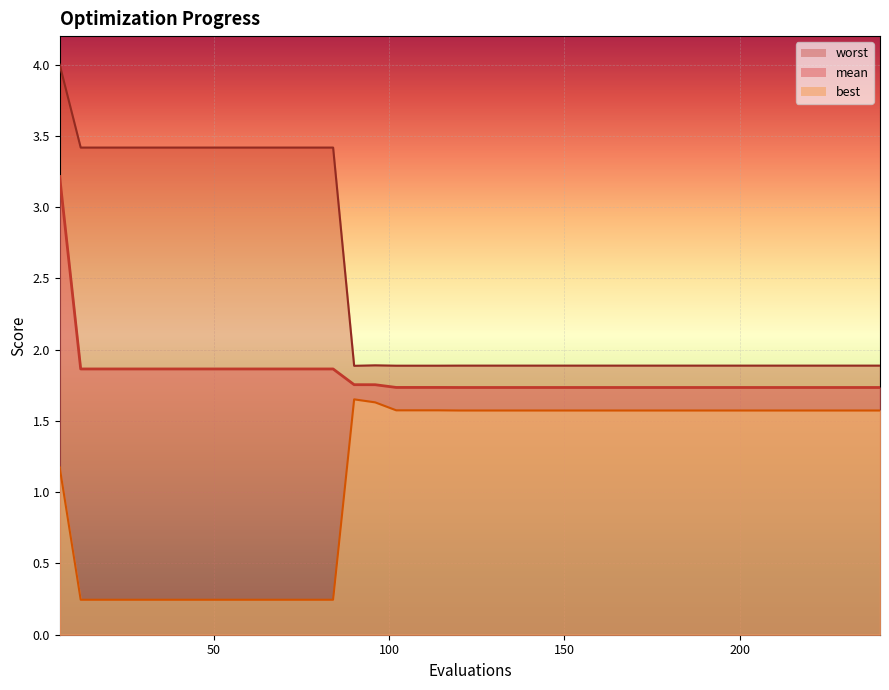

True or false: worst and best intersect in this chart.

False